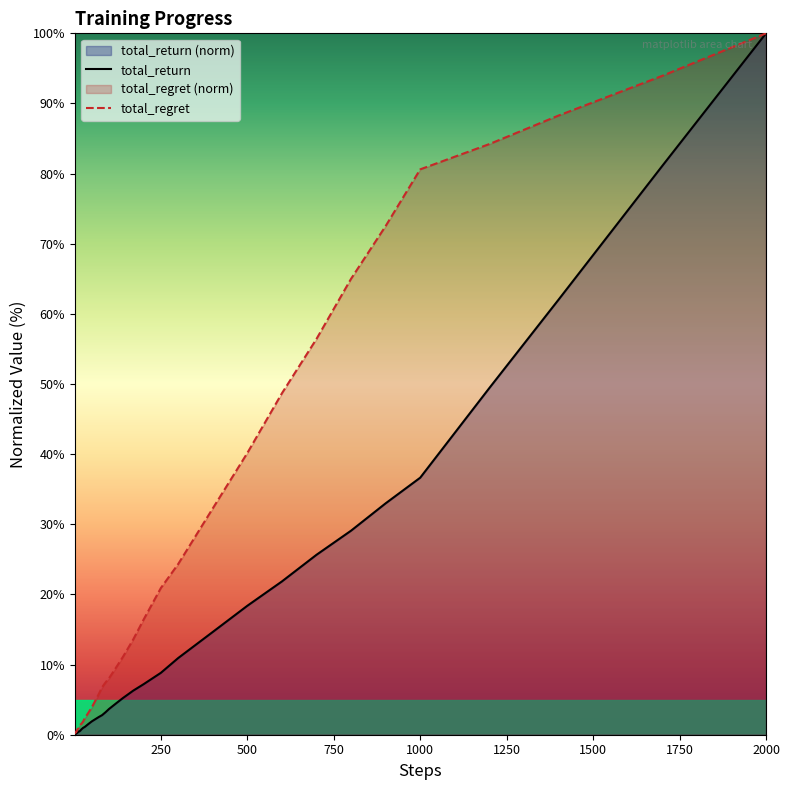

Which series has the widest spread of values?

total_return